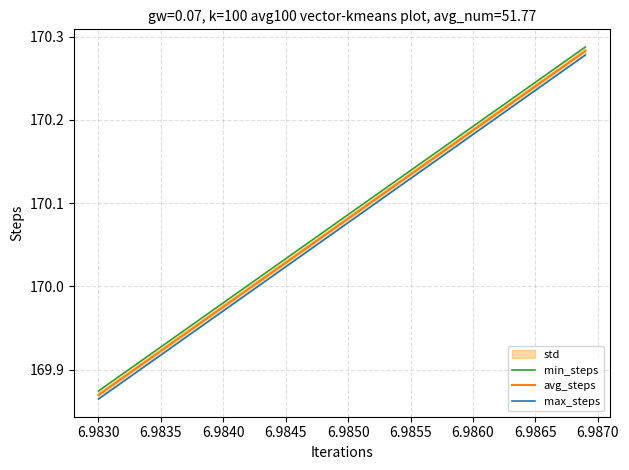

Rank the series by their average value, from highest to lowest.

min_steps, avg_steps, max_steps